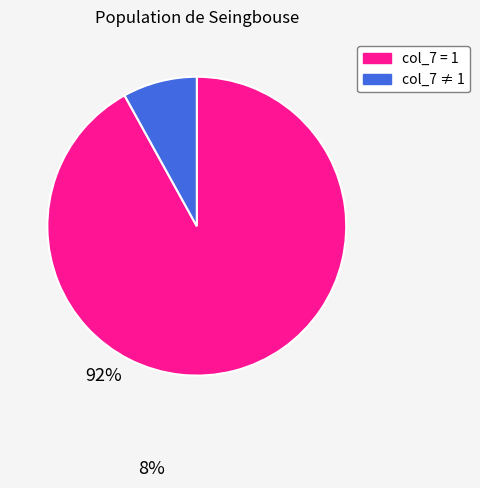

Is there any slice that represents more than half of the pie?

Yes